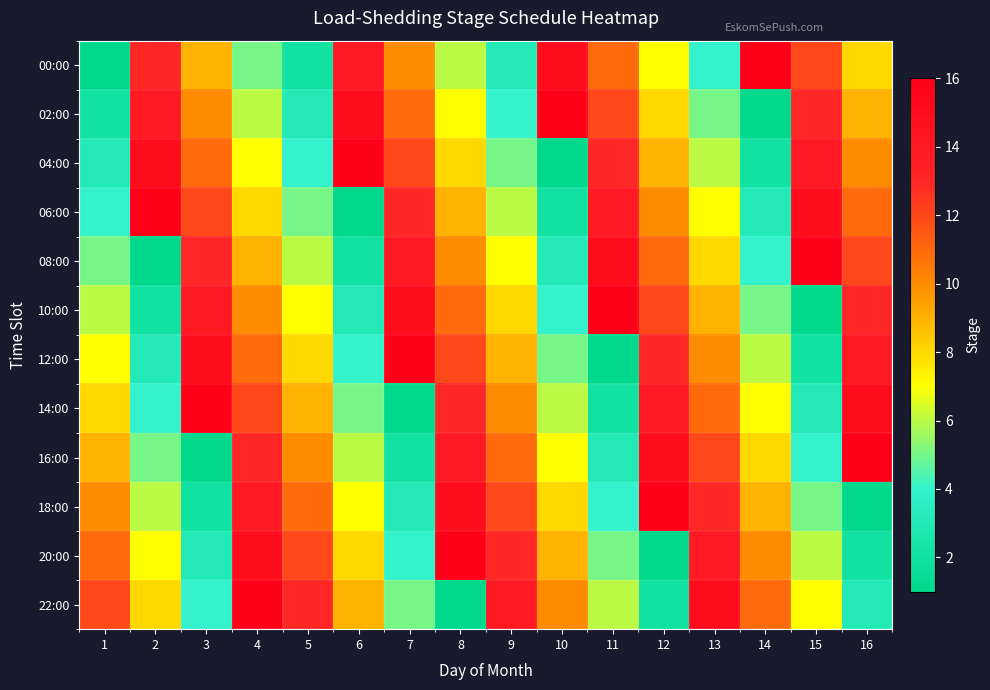

List the series in order of their peak value, lowest first.

00:00, 02:00, 04:00, 06:00, 08:00, 10:00, 12:00, 14:00, 16:00, 18:00, 20:00, 22:00